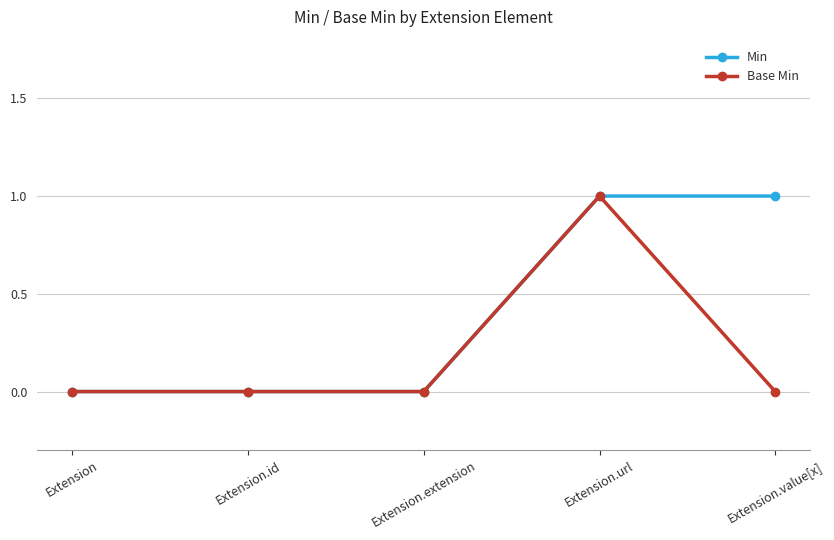

How many lines are shown in the chart?

2